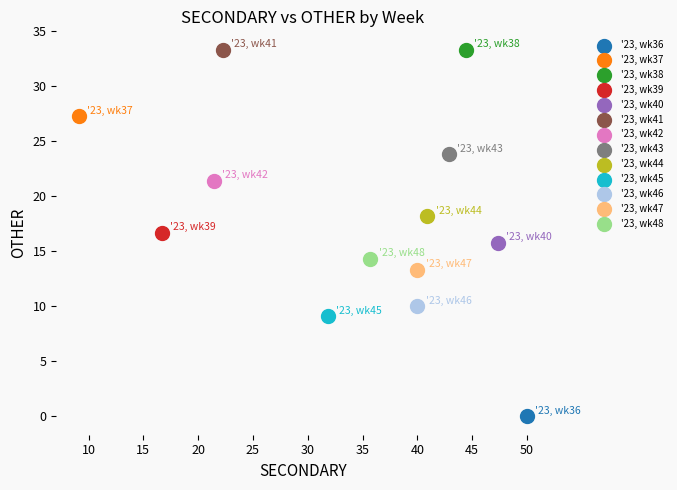

Which series contains the lowest Y value?

'23, wk36